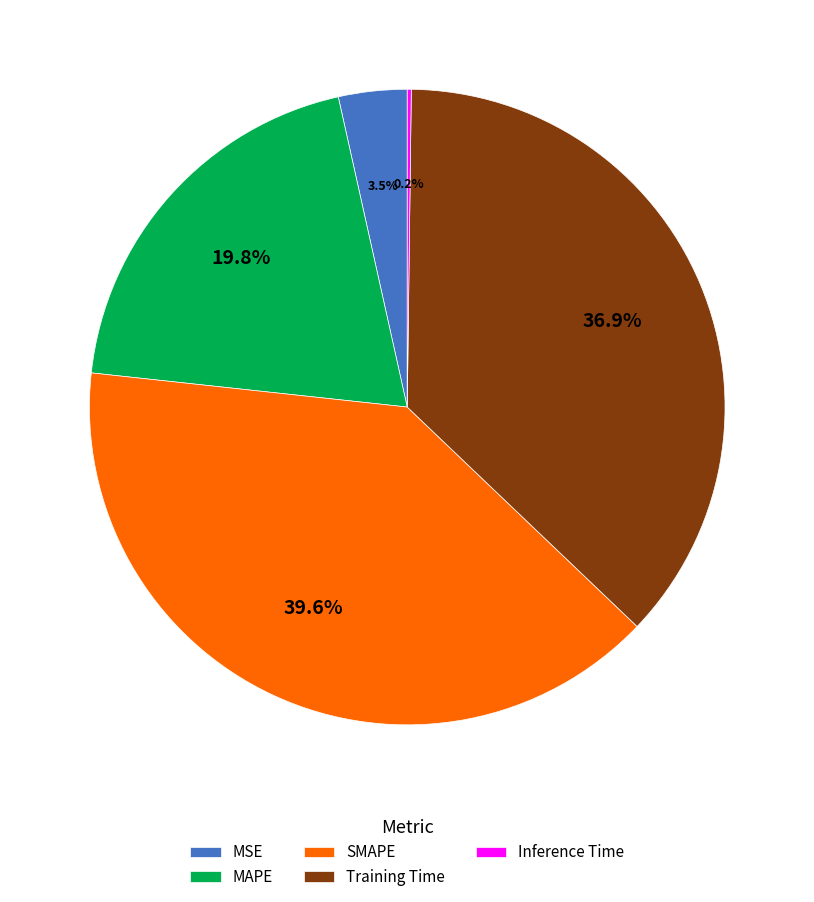

Approximately how many times larger is the value at Training Time compared to SMAPE?

0.9